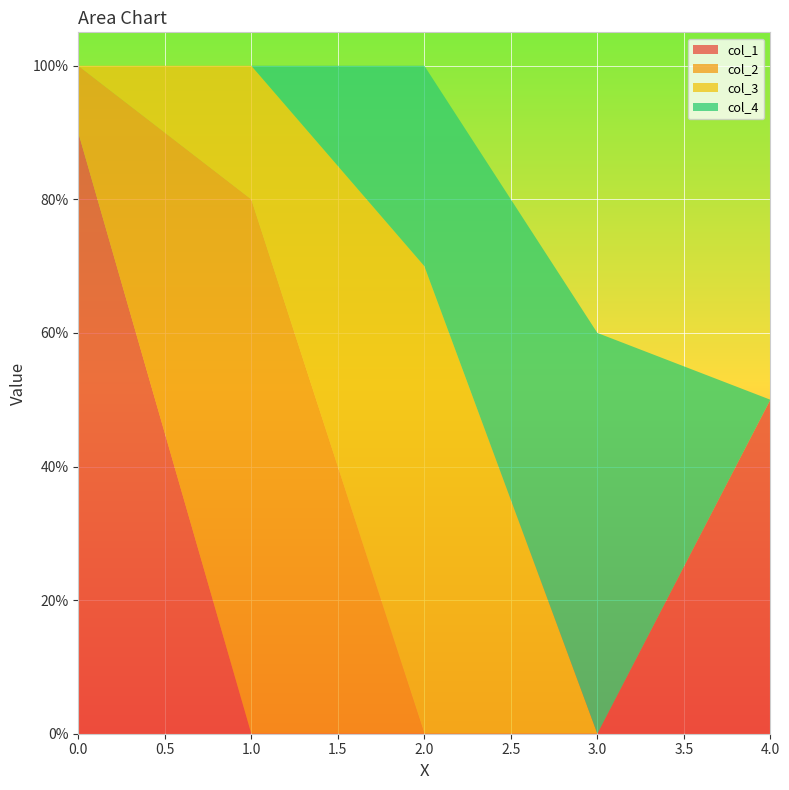

Reading left to right, list all the values displayed in this chart.

col_1: 0.9	0.0	0.0	0.0	0.5
col_2: 0.1	0.8	0.0	0.0	0.0
col_3: 0.0	0.2	0.7	0.0	0.0
col_4: 0.0	0.0	0.3	0.6	0.0